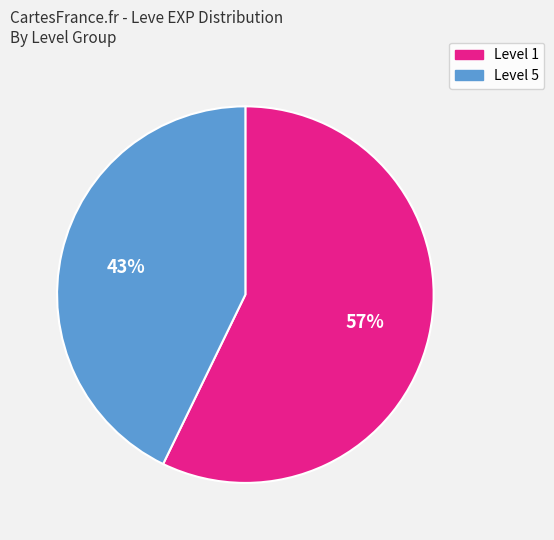

How many segments does this pie chart have?

2